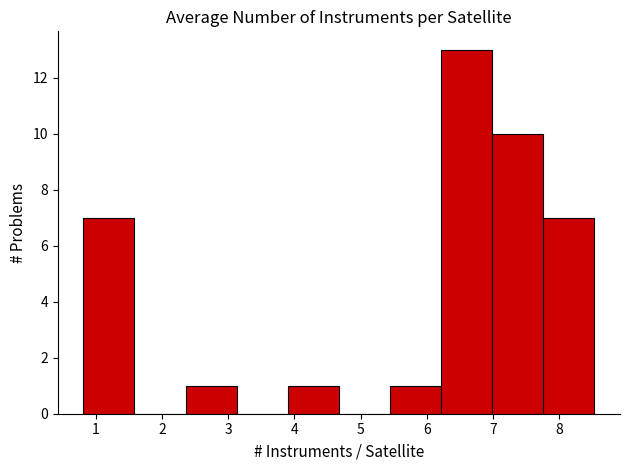

Reading left to right, transcribe this chart: for each bar, give the range it covers on the x-axis and its height. Neither the bar edges nor the heights are printed on the chart, so give them approximately, as read against the axes.

0.8 to 1.6: 7
1.6 to 2.4: 0
2.4 to 3.1: 1
3.1 to 3.9: 0
3.9 to 4.7: 1
4.7 to 5.4: 0
5.4 to 6.2: 1
6.2 to 7.0: 13
7.0 to 7.8: 10
7.8 to 8.5: 7